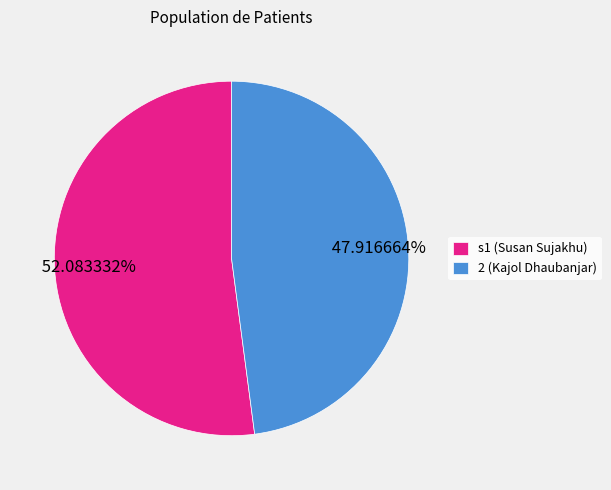

What portion of the pie excludes 2?

52.1%